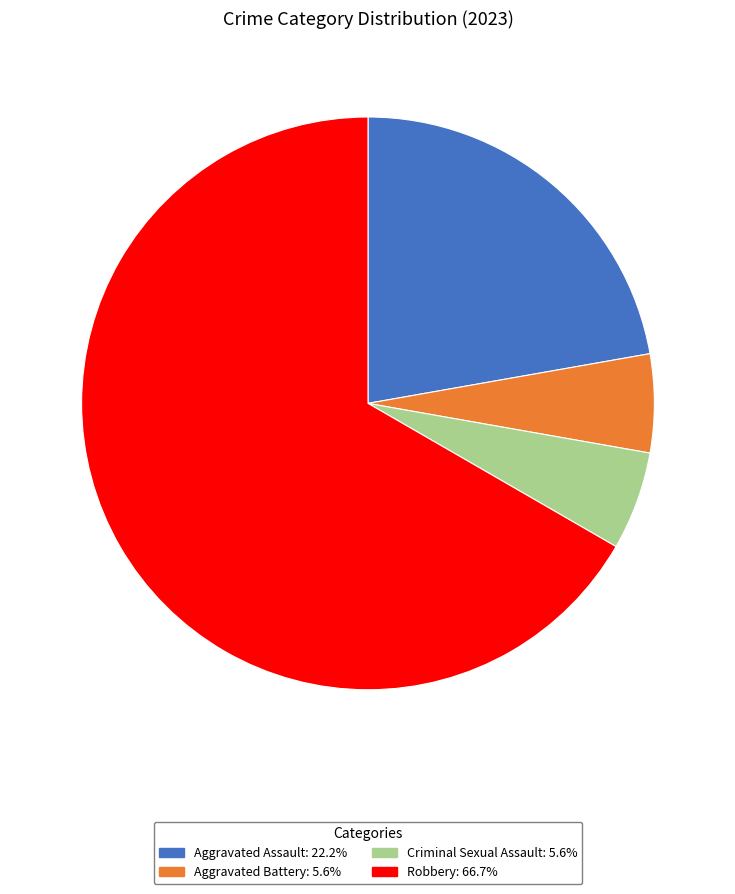

How many segments does this pie chart have?

4